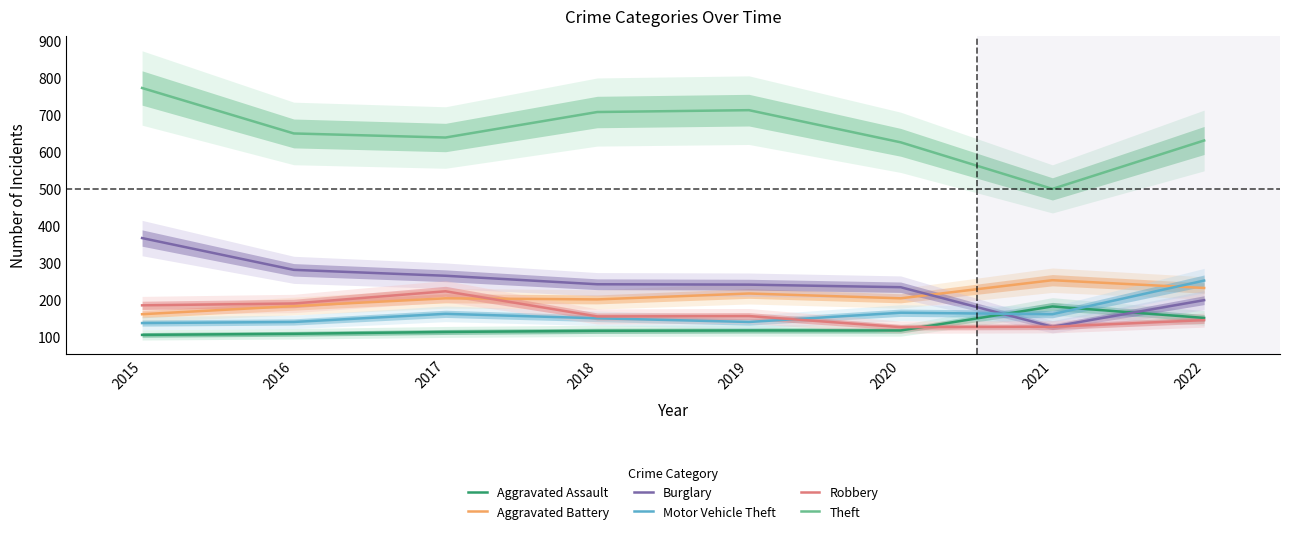

How many lines are shown in the chart?

6